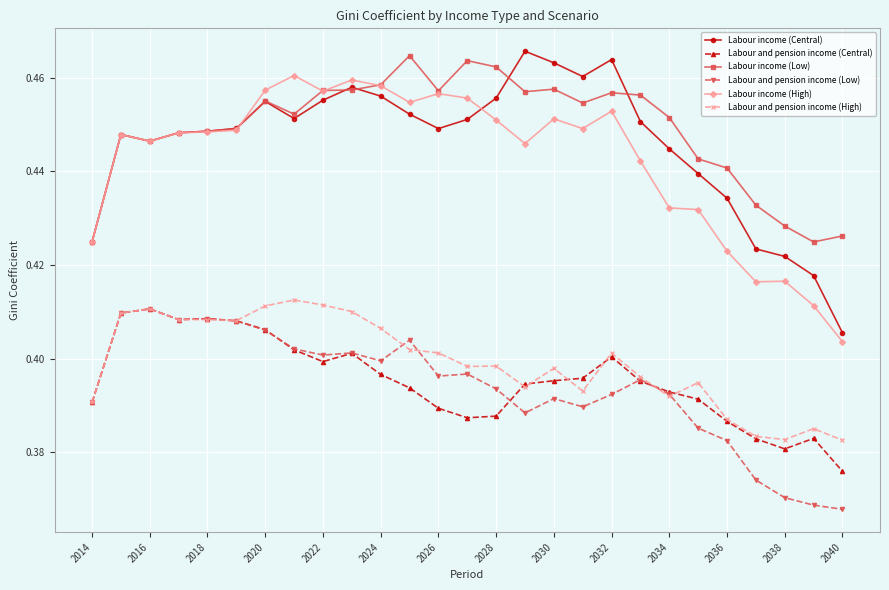

What are all the series names shown in the legend?

Labour income (Central), Labour and pension income (Central), Labour income (Low), Labour and pension income (Low), Labour income (High), Labour and pension income (High)